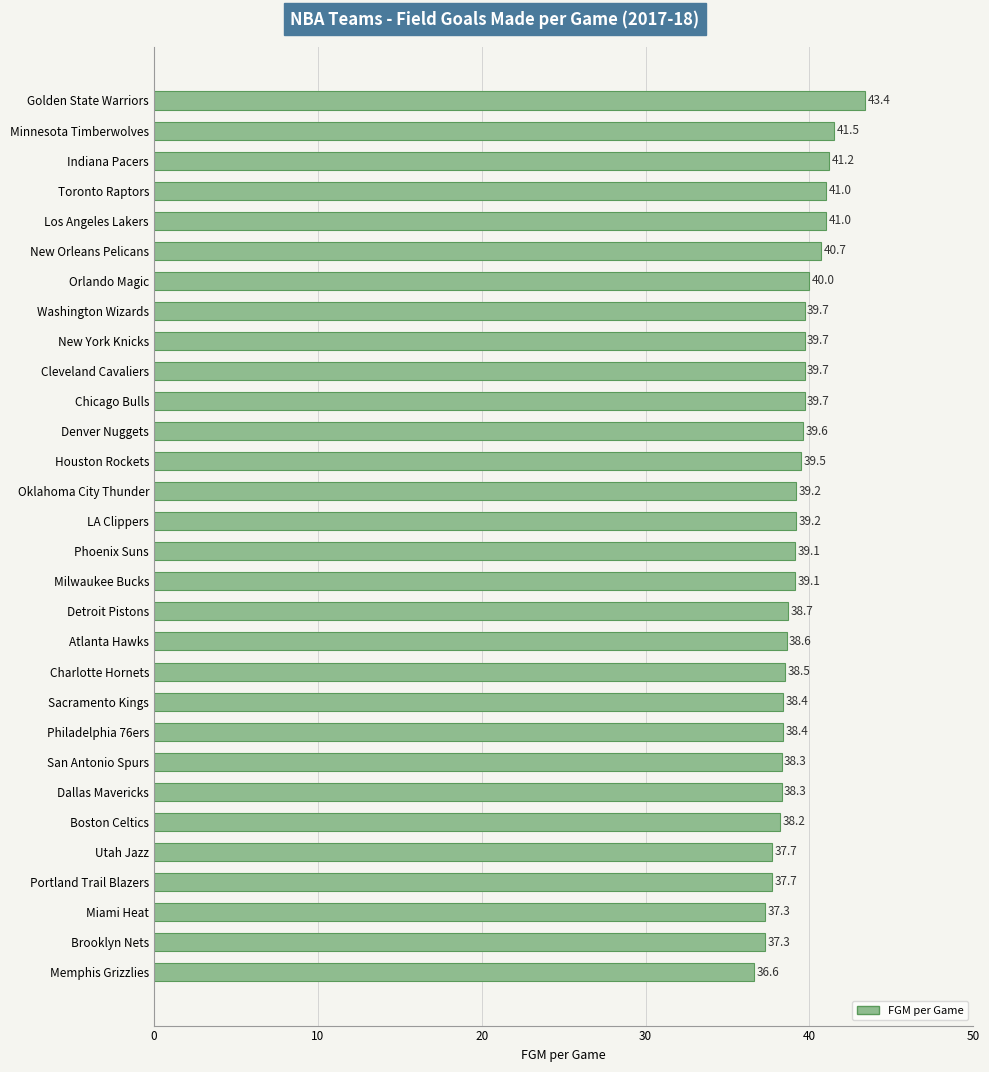

What is the minimum value shown in the chart?

36.6